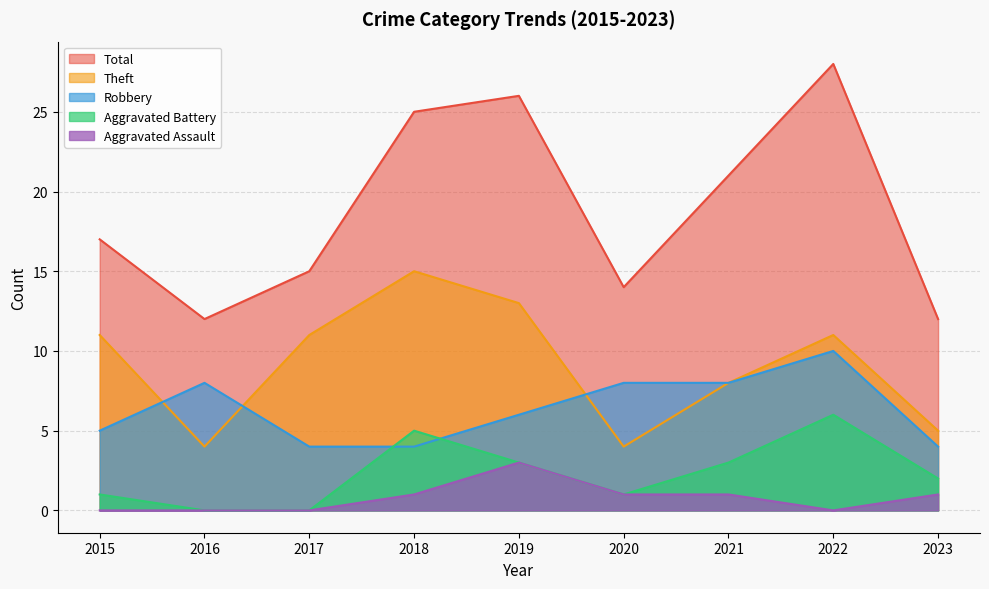

Which series changed the most between 2016 and 2023?

Robbery